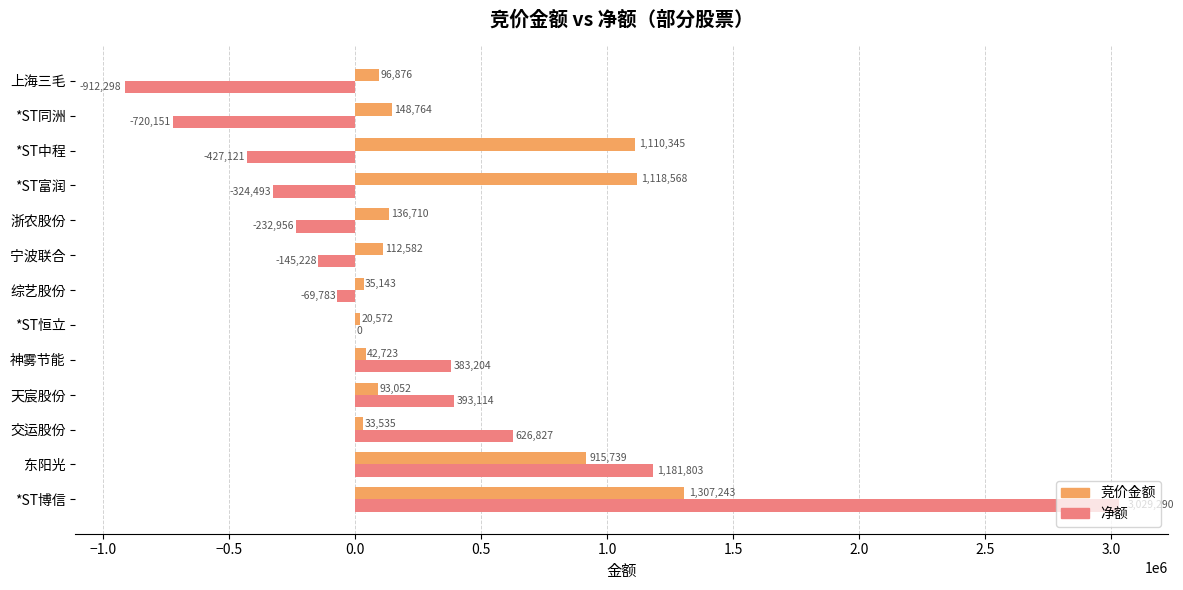

Which series has the largest total across all categories?

竞价金额